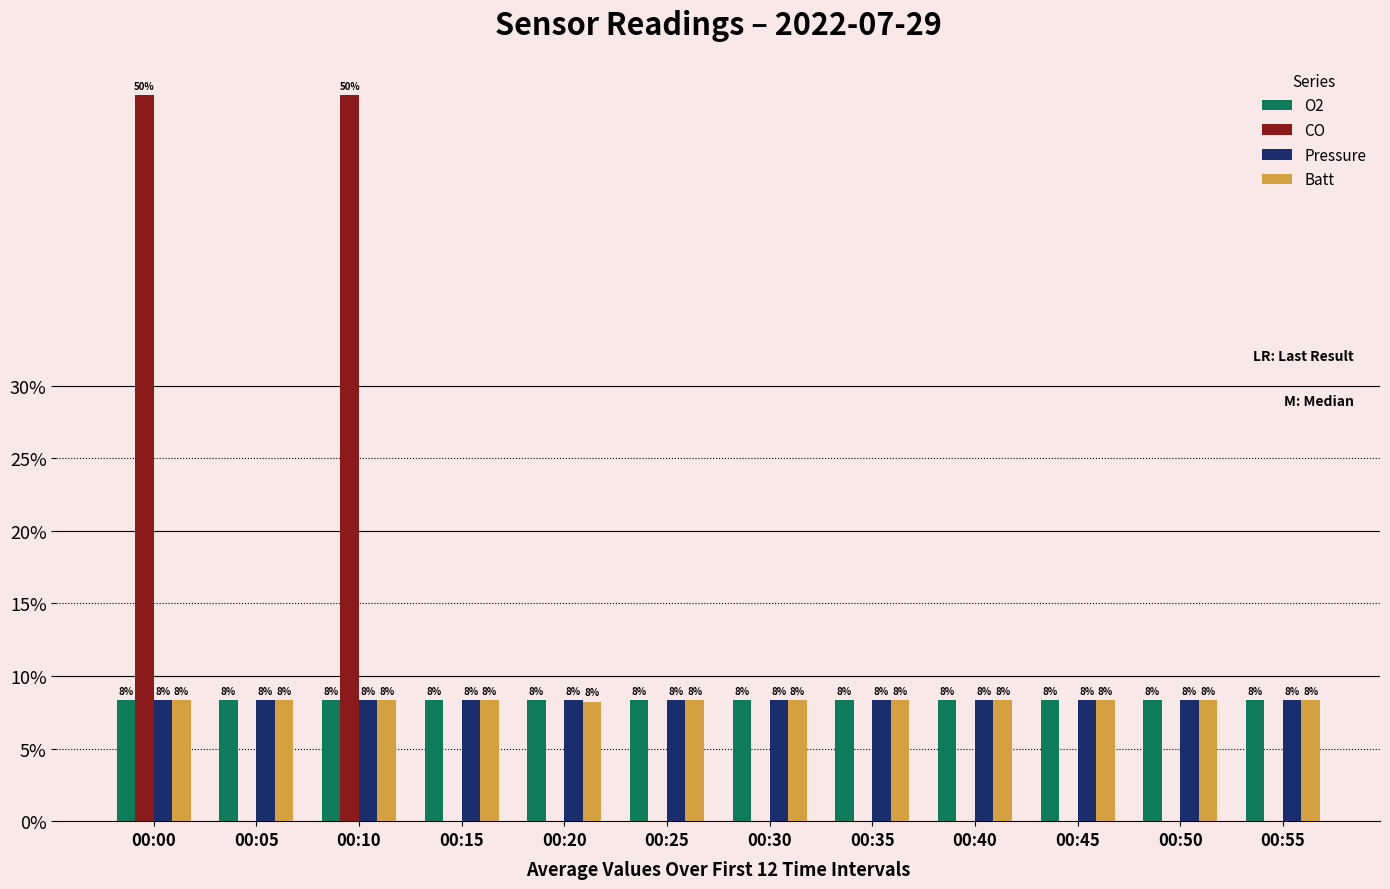

How many groups of bars are there?

12